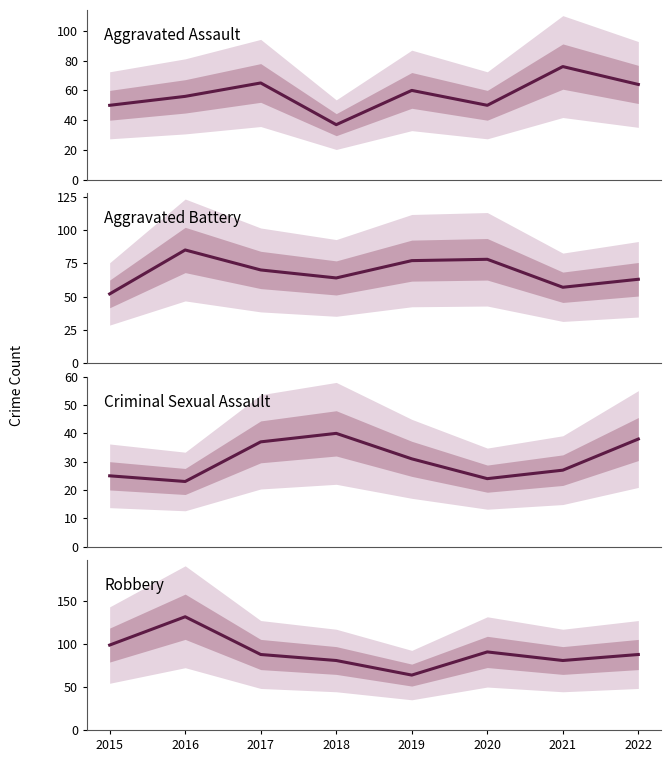

How many data points in Robbery are less than 88?

3